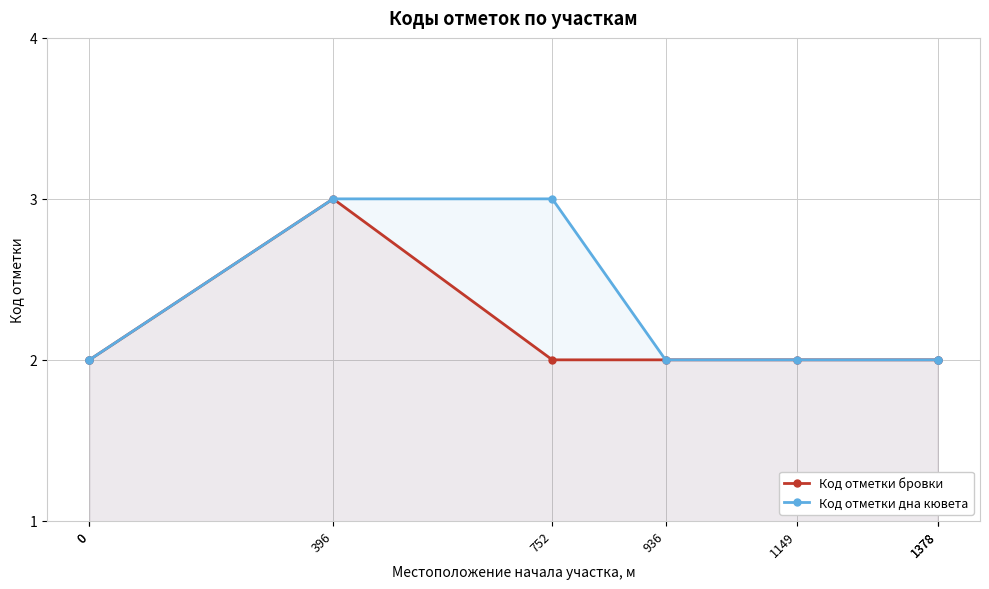

The Код отметки бровки series shows 3 at 1378. True or false?

False